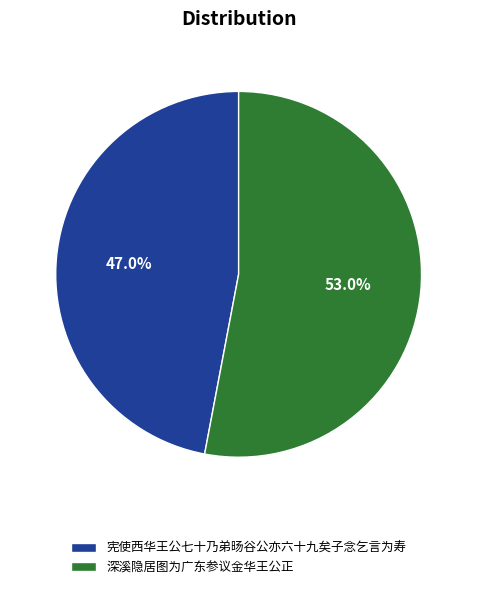

True or false: 宪使西华王公七十乃弟旸谷公亦六十九矣子念乞言为寿 accounts for 33% of the total.

False